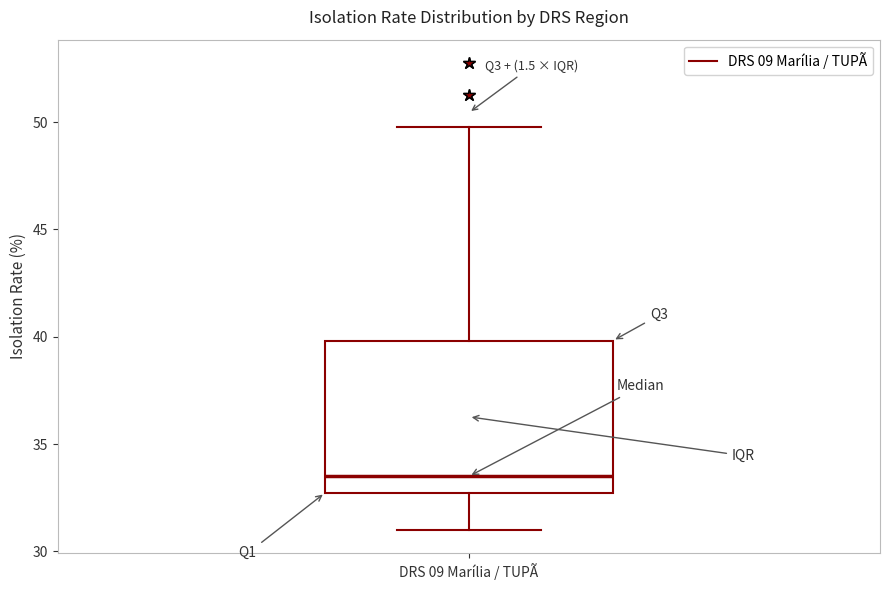

Where is the lower edge of the box for DRS 09 Marília / TUPÃ on the y-axis? The values are not printed on the chart, so give them approximately, as read against the axis.

32.5